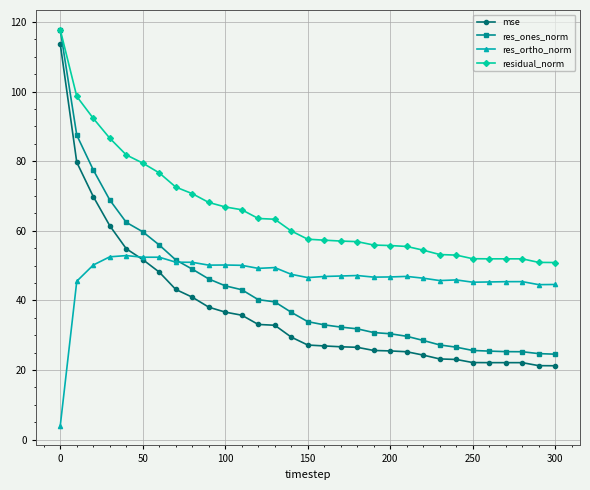

Is this an area chart (filled region under the line)?

No